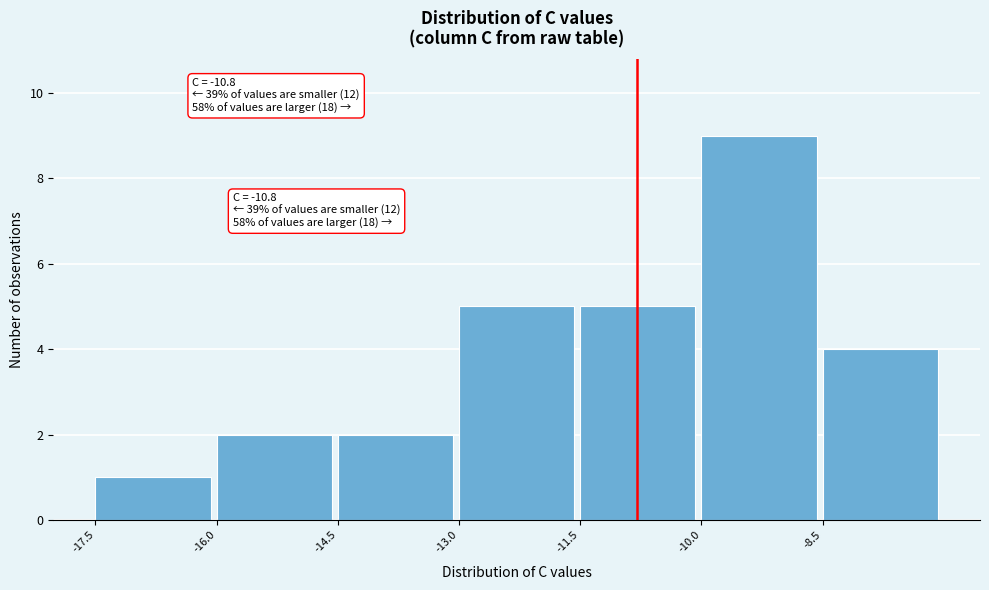

Over which range of the x-axis is the bar tallest?

-10.0 to -8.5